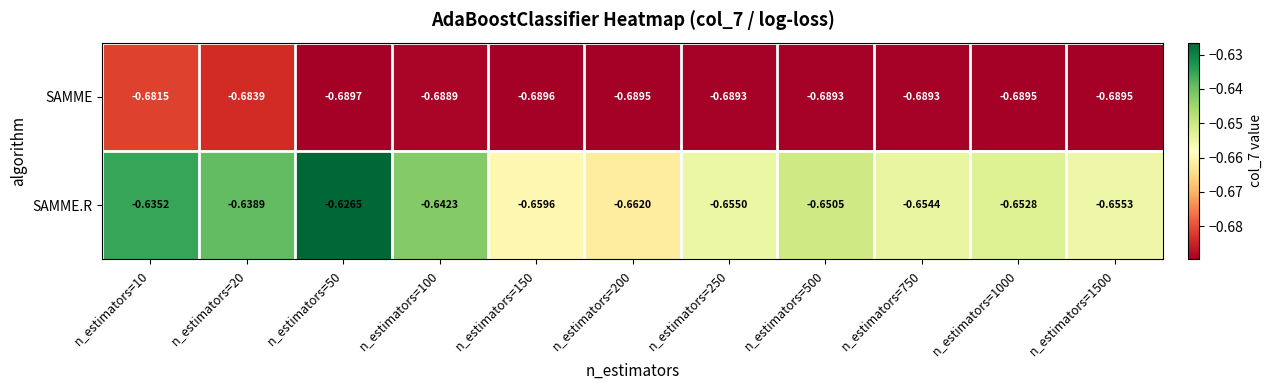

Rank the series by their maximum value, from lowest to highest.

SAMME, SAMME.R